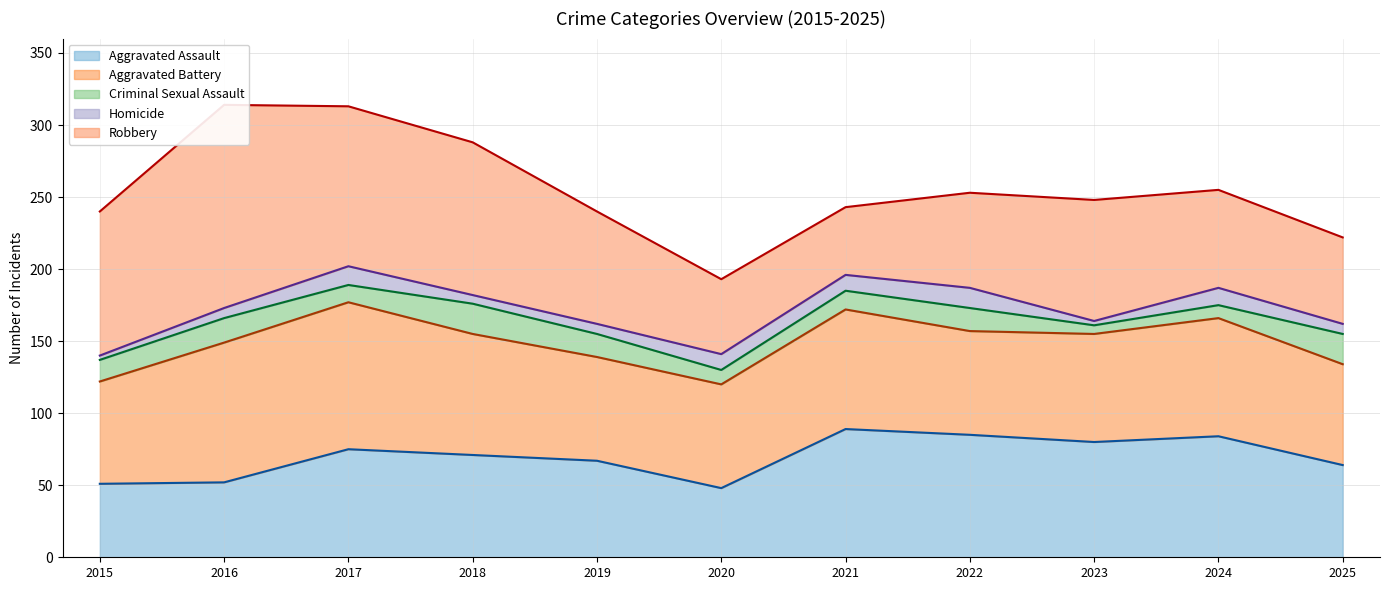

Reading left to right, extract all data points from this chart.

Aggravated Assault: 2015=51	2016=52	2017=75	2018=71	2019=67	2020=48	2021=89	2022=85	2023=80	2024=84	2025=64
Aggravated Battery: 2015=71	2016=97	2017=102	2018=84	2019=72	2020=72	2021=83	2022=72	2023=75	2024=82	2025=70
Criminal Sexual Assault: 2015=15	2016=17	2017=12	2018=21	2019=16	2020=10	2021=13	2022=16	2023=6	2024=9	2025=21
Homicide: 2015=3	2016=7	2017=13	2018=6	2019=7	2020=11	2021=11	2022=14	2023=3	2024=12	2025=7
Robbery: 2015=100	2016=141	2017=111	2018=106	2019=78	2020=52	2021=47	2022=66	2023=84	2024=68	2025=60